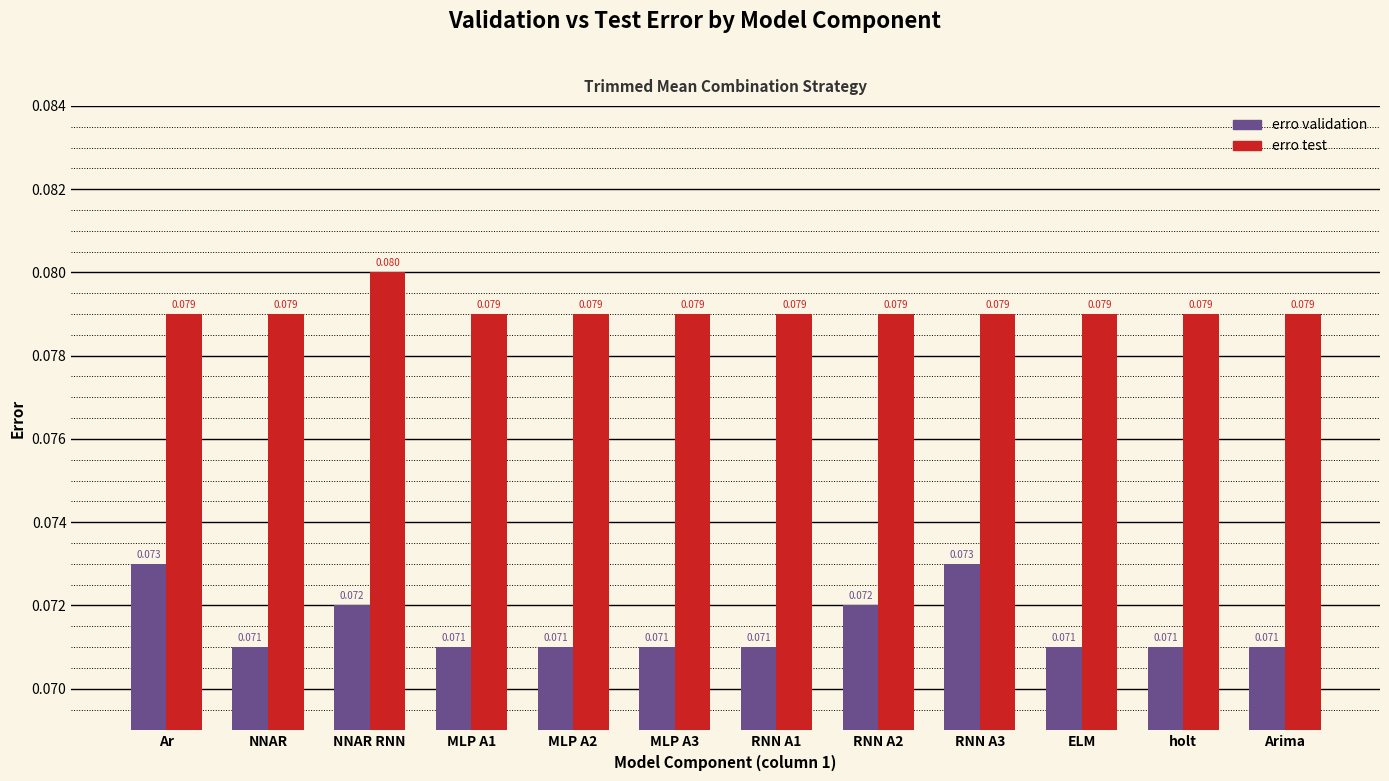

What position from the left is NNAR?

2